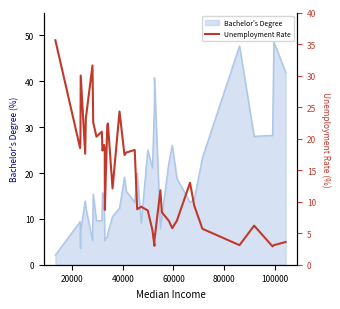

How many points are higher than both their immediate neighbors (excluding endpoints)?

11